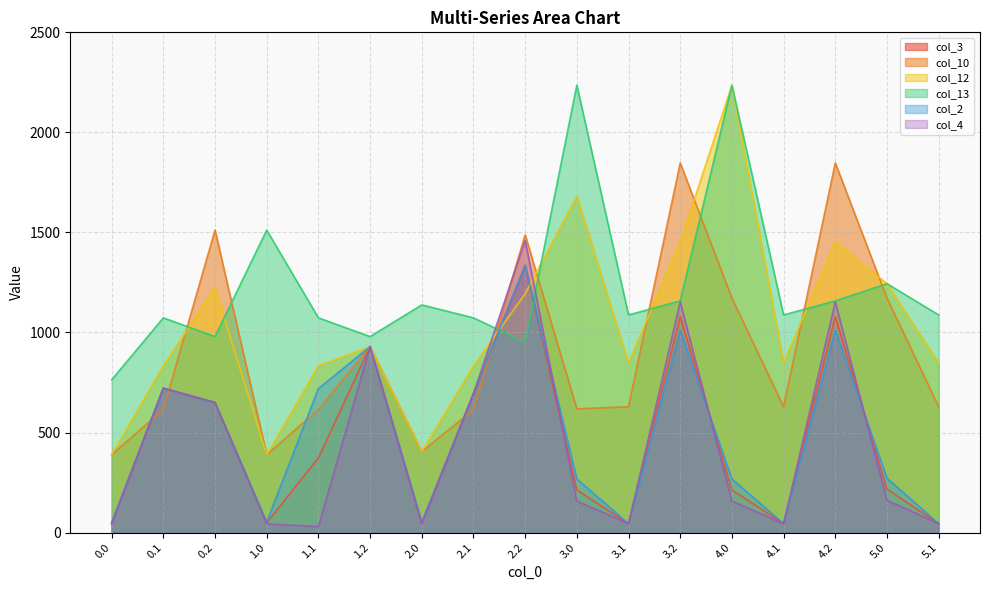

At which label does col_10 first exceed 629?

0.2